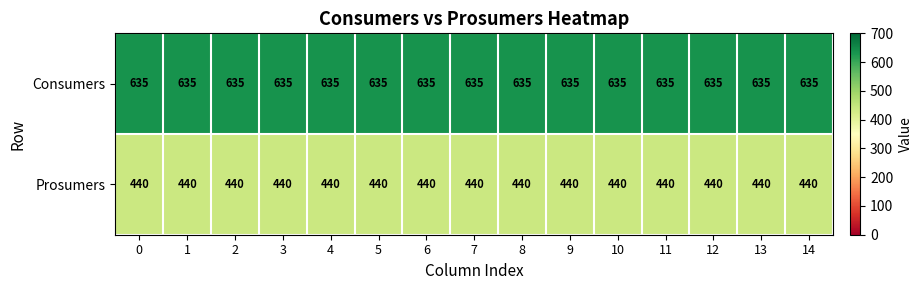

Is it true that Consumers equals 635 at 0?

True